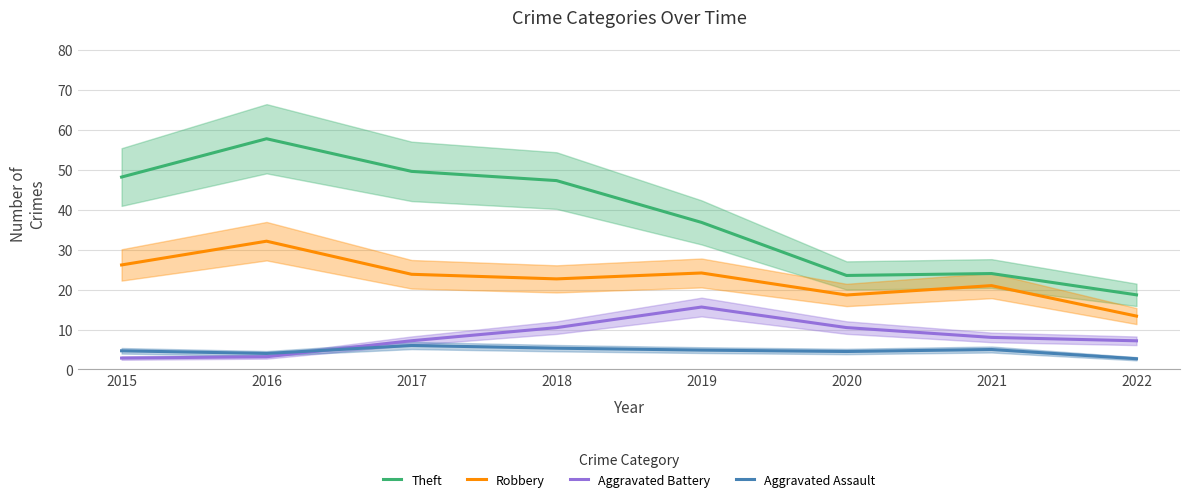

At which category does the chart reach its peak across all series?

2016